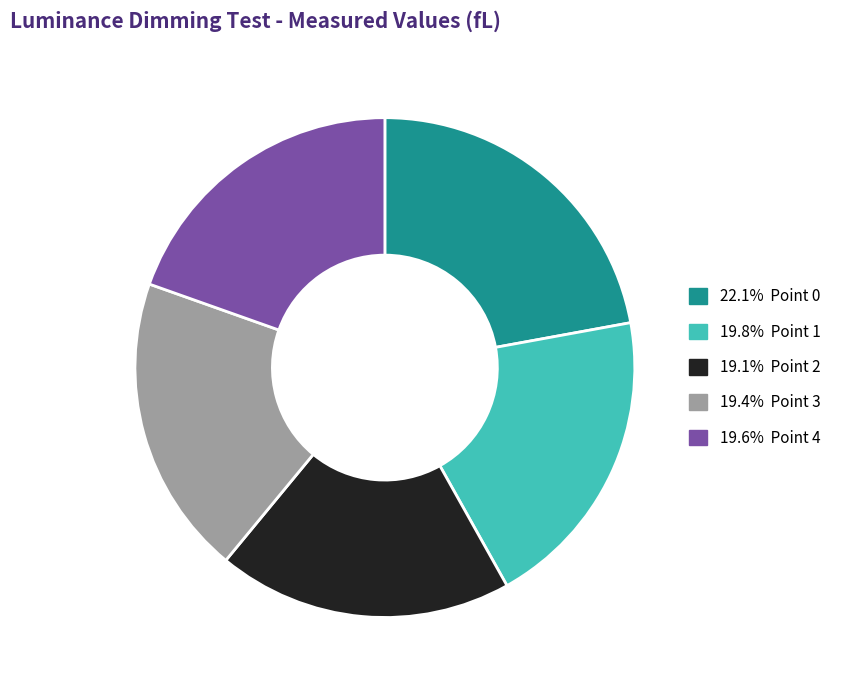

Is there any slice that represents more than half of the pie?

No